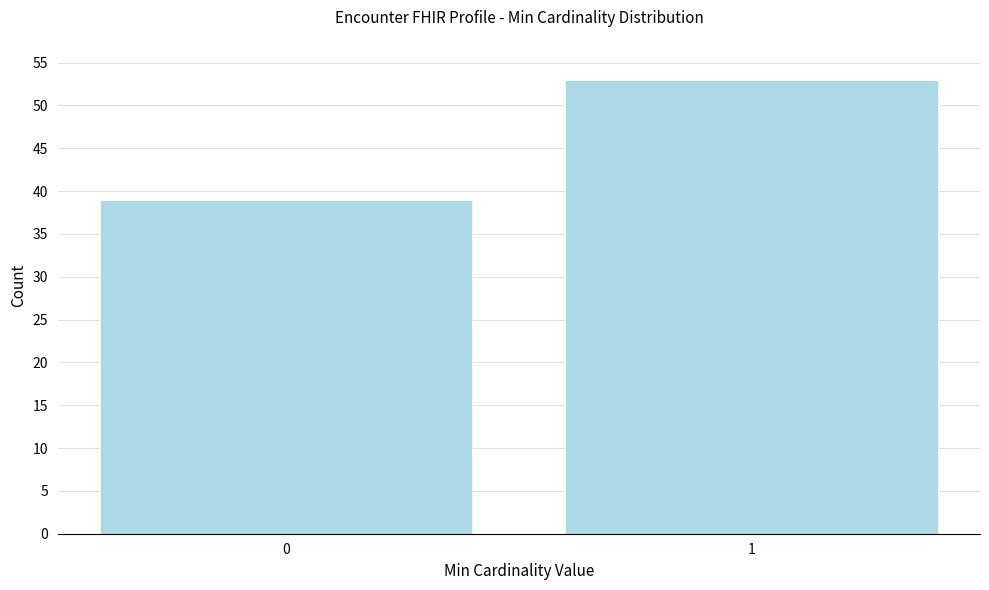

Reading right to left, extract all data points from this chart.

1=53	0=39